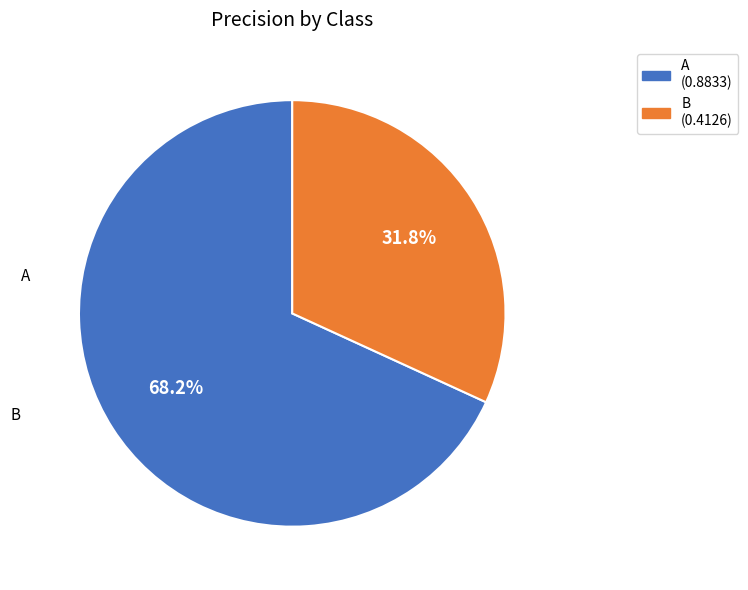

To the nearest percent, what is the average slice percentage?

50%